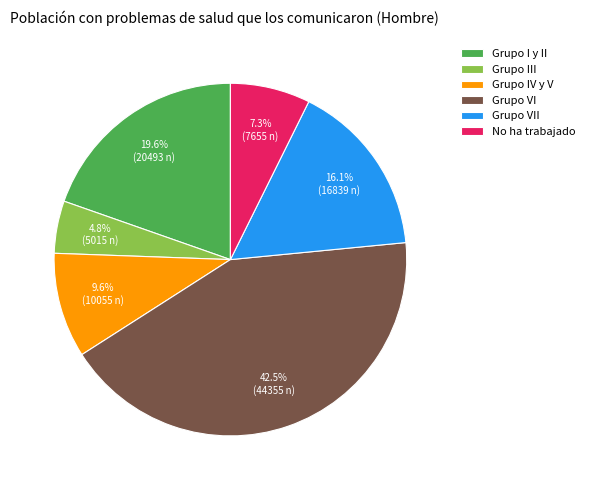

Between Grupo VII and No ha trabajado, which is larger?

Grupo VII